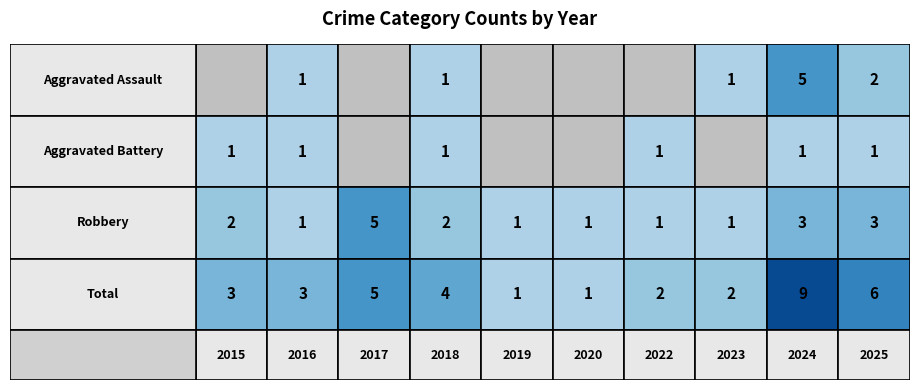

Reading left to right, what are all the values shown in this chart?

Aggravated Assault: 0	1	0	1	0	0	0	1	5	2
Aggravated Battery: 1	1	0	1	0	0	1	0	1	1
Robbery: 2	1	5	2	1	1	1	1	3	3
Total: 3	3	5	4	1	1	2	2	9	6